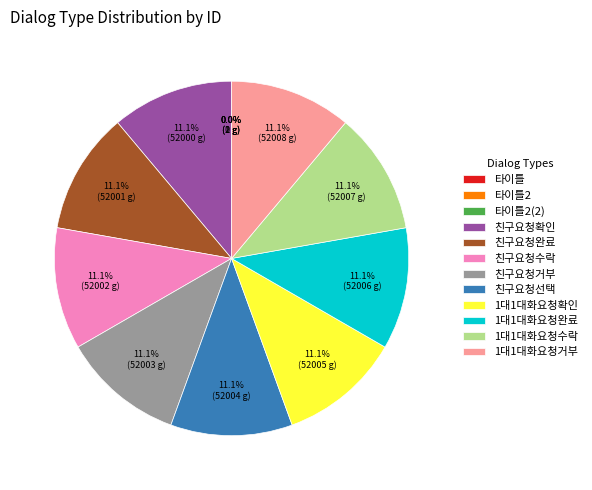

Is the sum of 1대1대화요청완료 and 친구요청선택 greater than half?

No